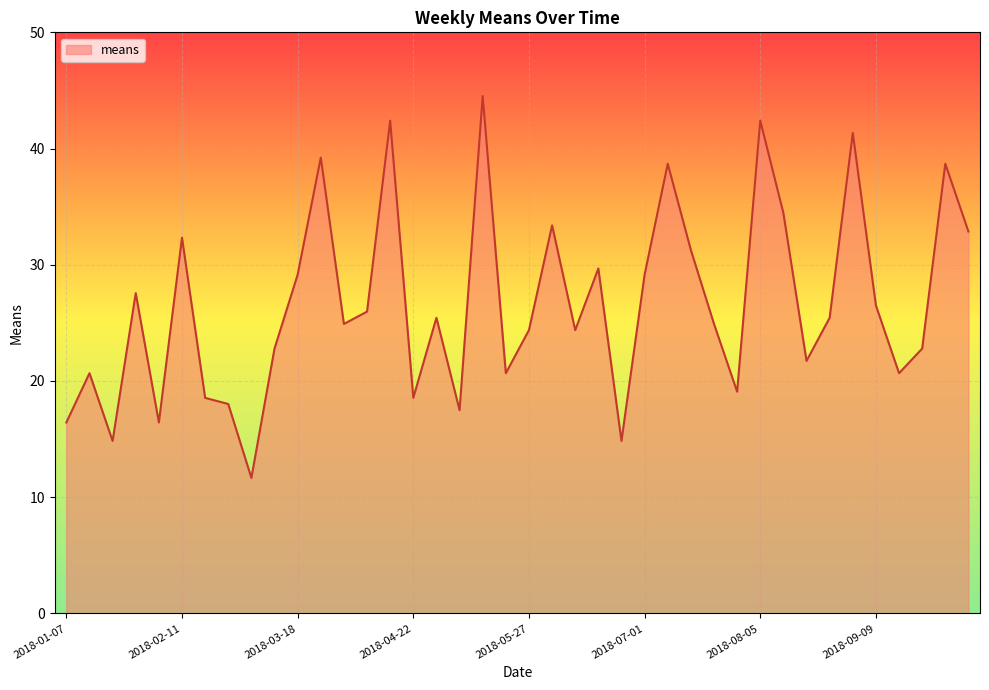

What is the difference between the maximum and minimum values?

32.9